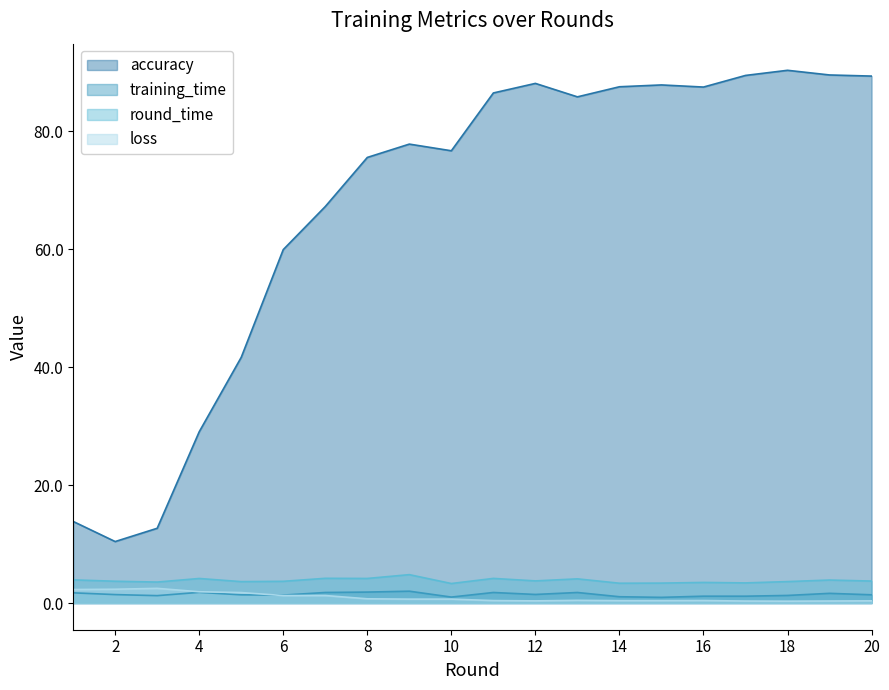

What is the difference between the maximum and minimum values in the accuracy series?

79.9